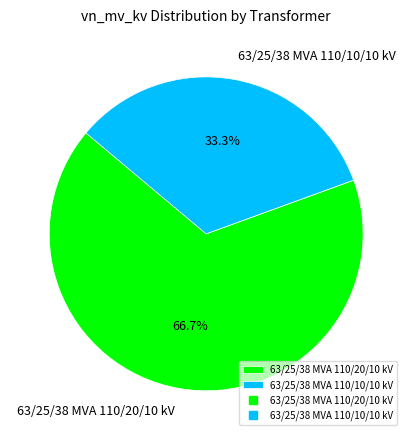

Rank the categories by value from highest to lowest.

63/25/38 MVA 110/20/10 kV, 63/25/38 MVA 110/10/10 kV